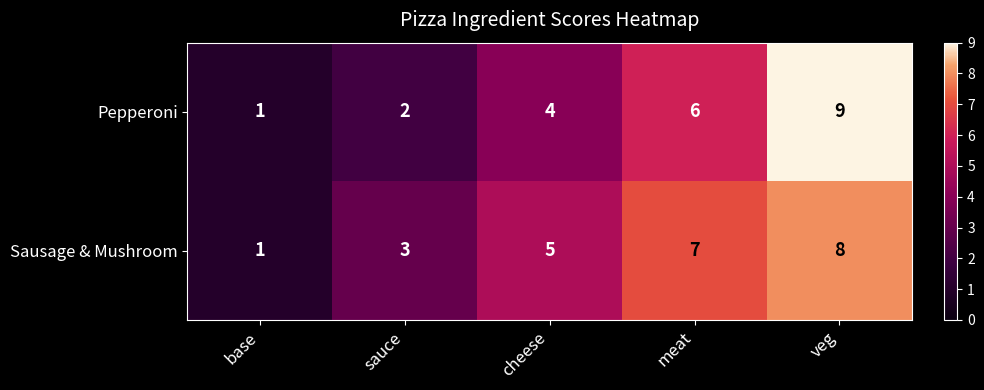

Reading left to right, what are all the values shown in this chart?

Pepperoni: base=1	sauce=2	cheese=4	meat=6	veg=9
Sausage & Mushroom: base=1	sauce=3	cheese=5	meat=7	veg=8